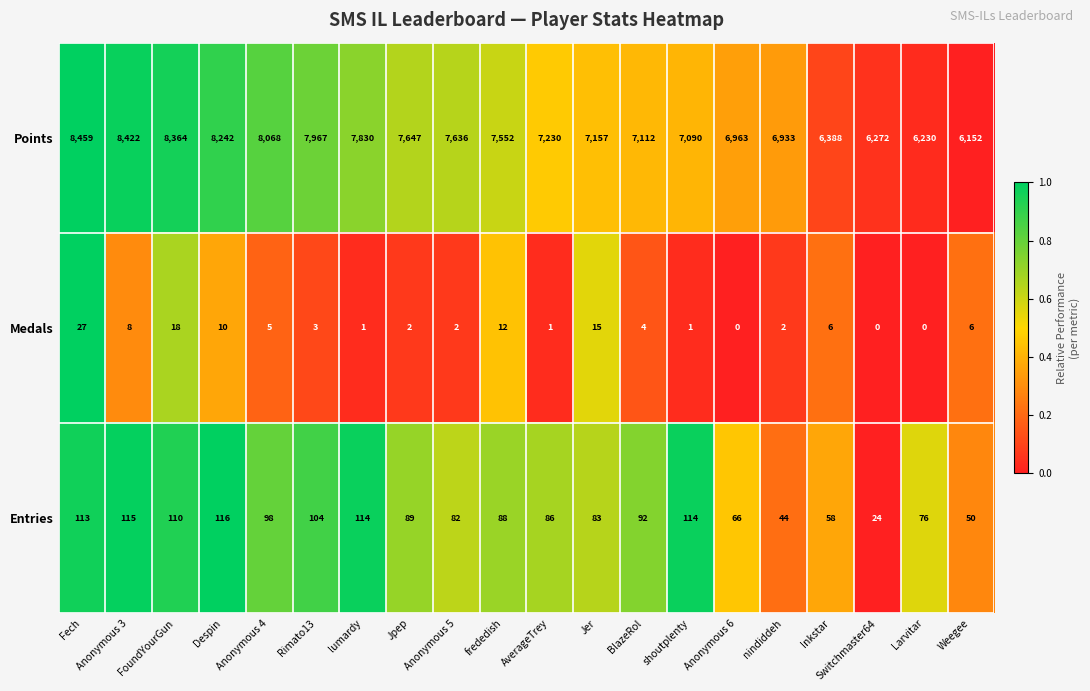

Where does the Entries series first go above 89?

Fech